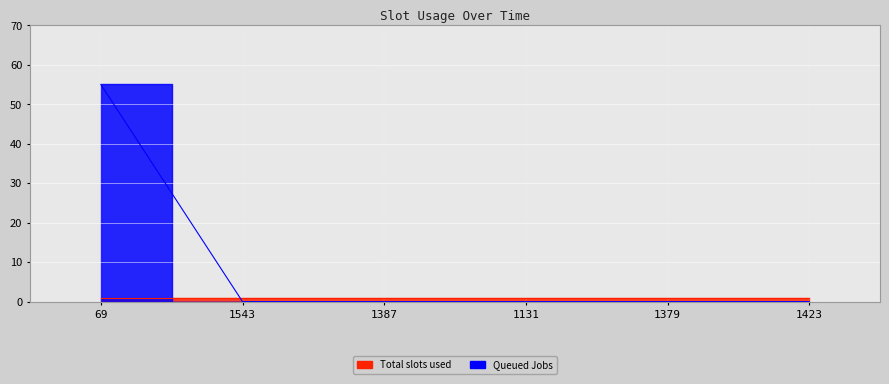

Rank the categories by value from highest to lowest.

69, 1543, 1387, 1131, 1379, 1423